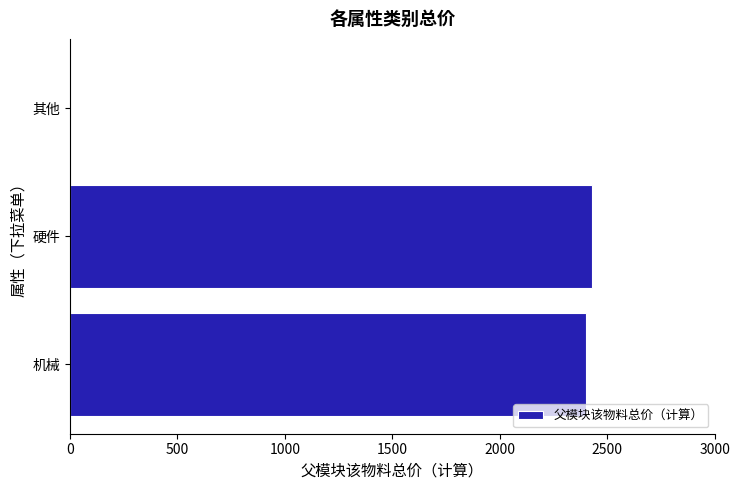

True or false: the data shows 1101.3 at 硬件.

False